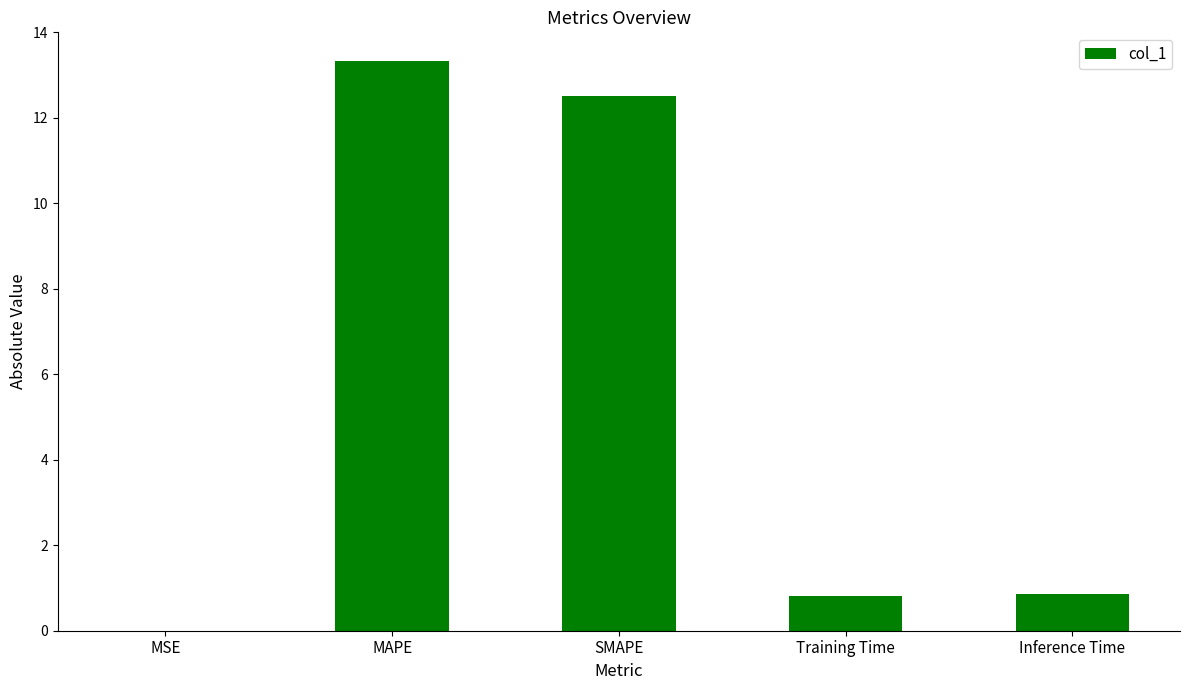

What is the sum of the values at Training Time and Inference Time?

1.7